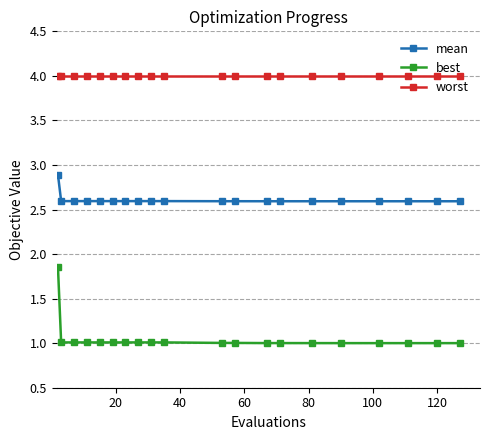

Which series has the largest total across all categories?

worst